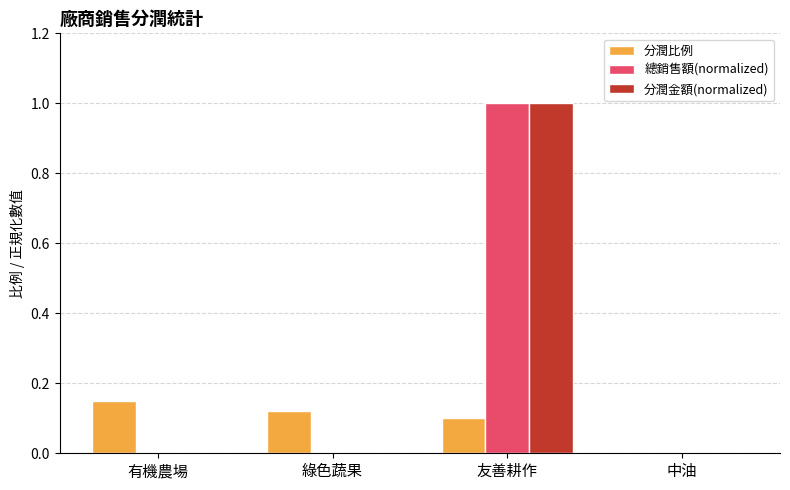

The value of 總銷售額(normalized) at 有機農場 is 0.5. True or false?

False